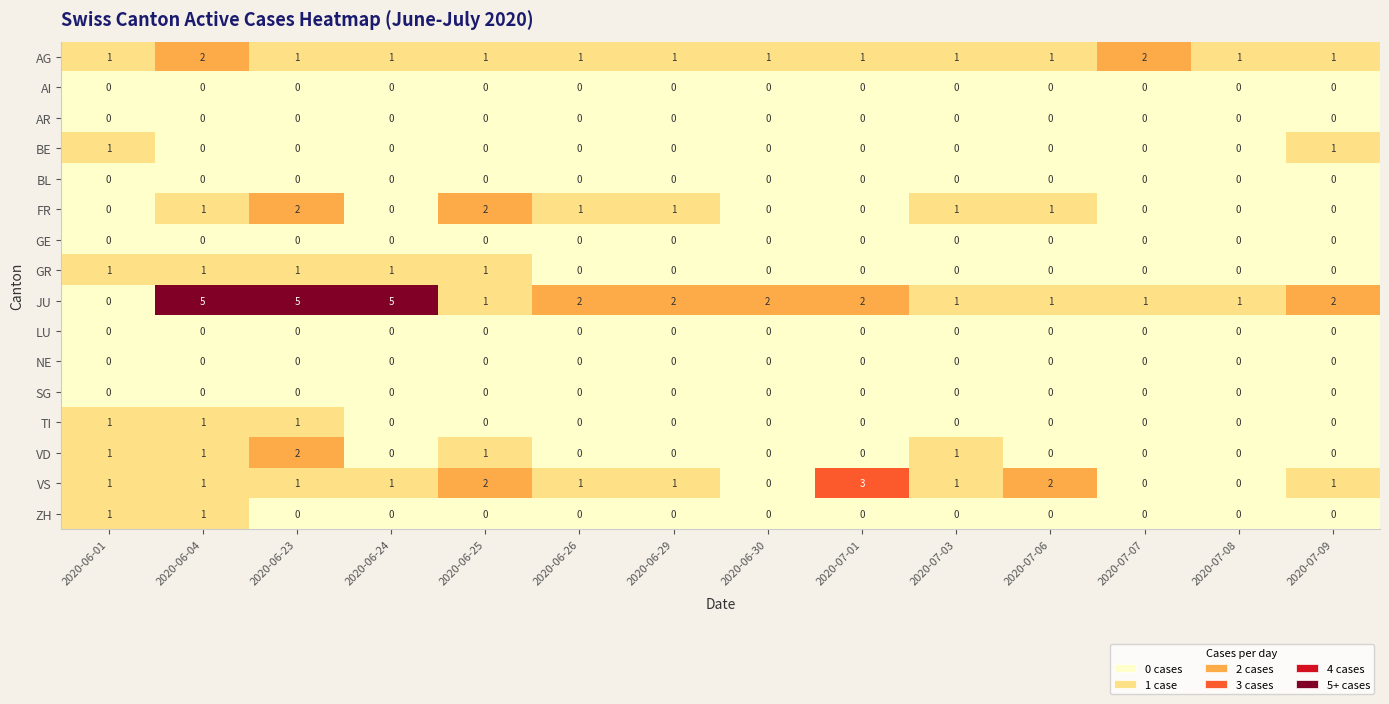

The value of JU at 2020-07-01 is 1. True or false?

False